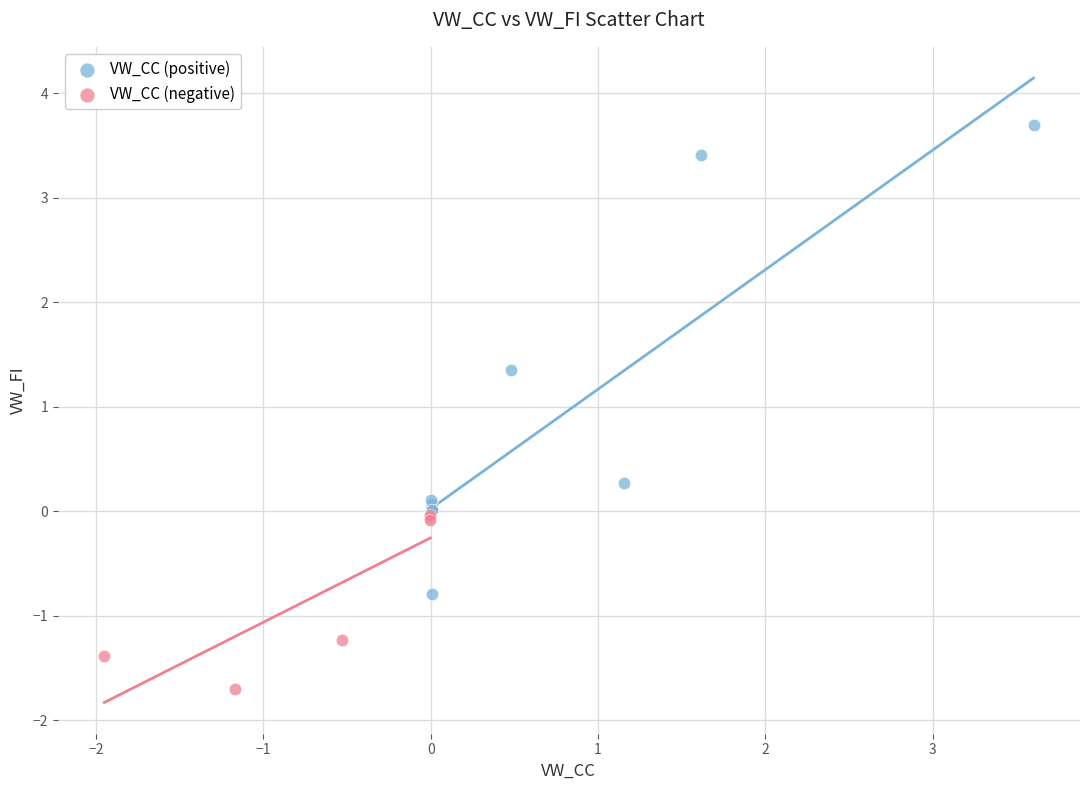

Which series reaches the maximum Y coordinate?

VW_CC (positive)